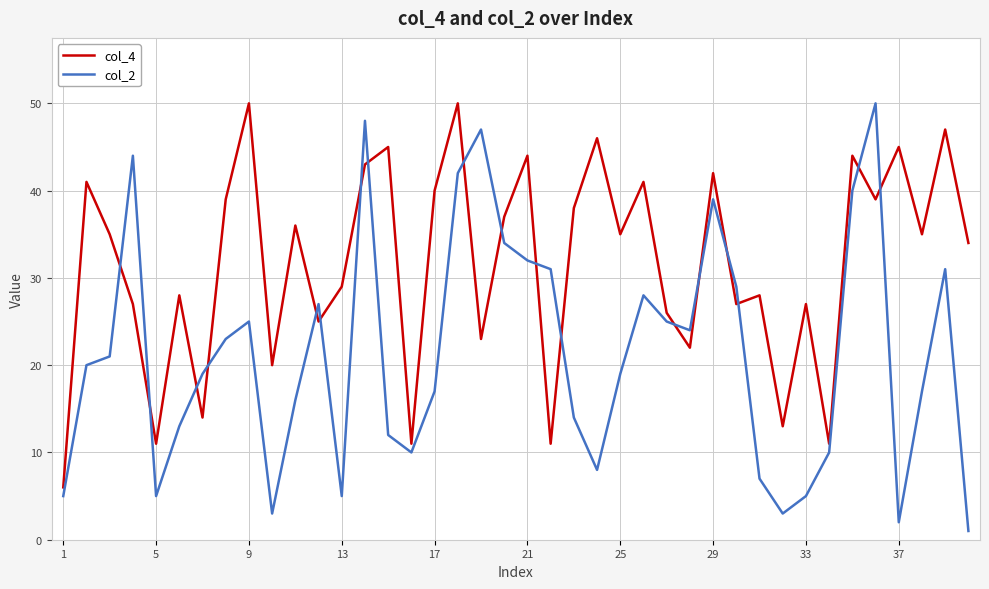

What is the lowest value of the col_4 series?

6